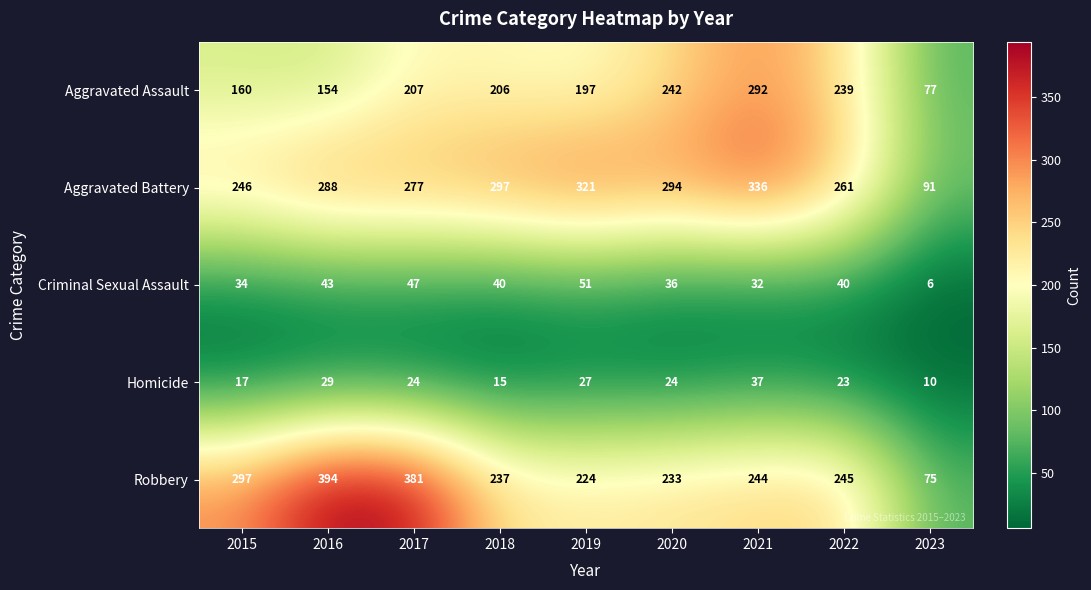

The value of Aggravated Battery at 2019 is 471. True or false?

False